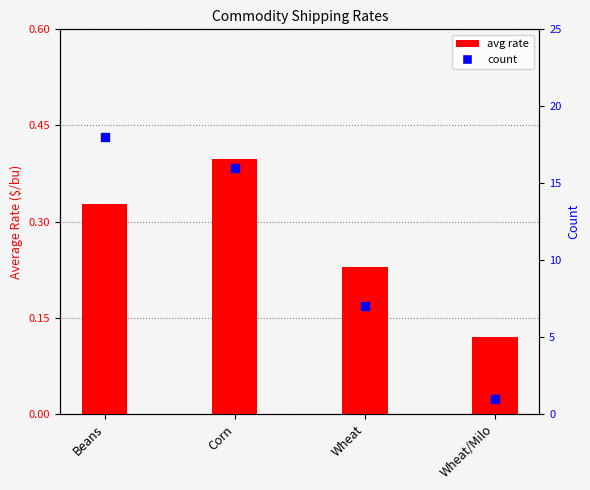

What is the sum of the avg rate values at Corn and Wheat?

0.6